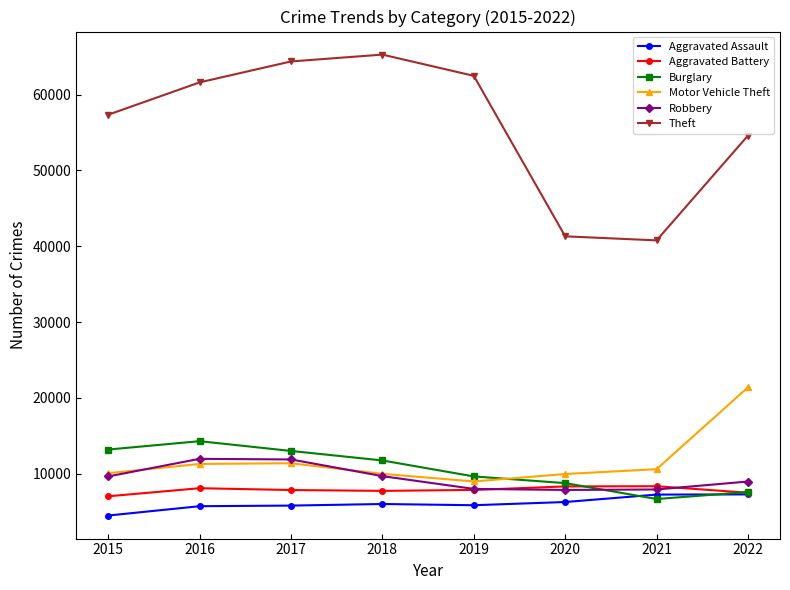

True or false: Theft and Aggravated Battery cross at least once.

False